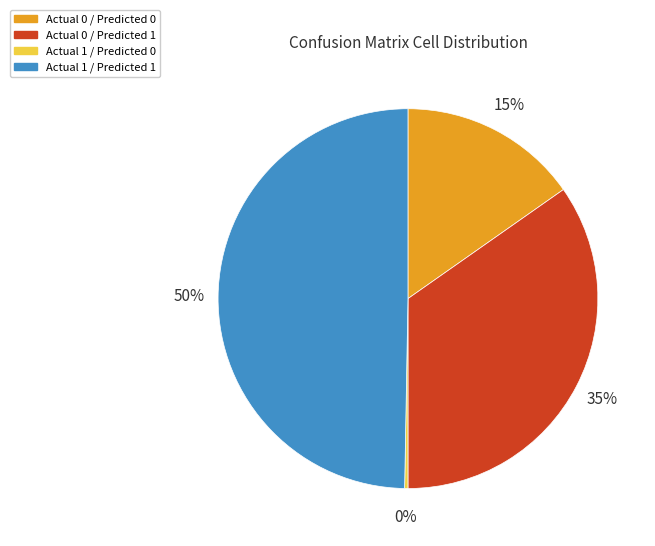

Rank the categories by value from lowest to highest.

Actual 1 / Predicted 0, Actual 0 / Predicted 0, Actual 0 / Predicted 1, Actual 1 / Predicted 1